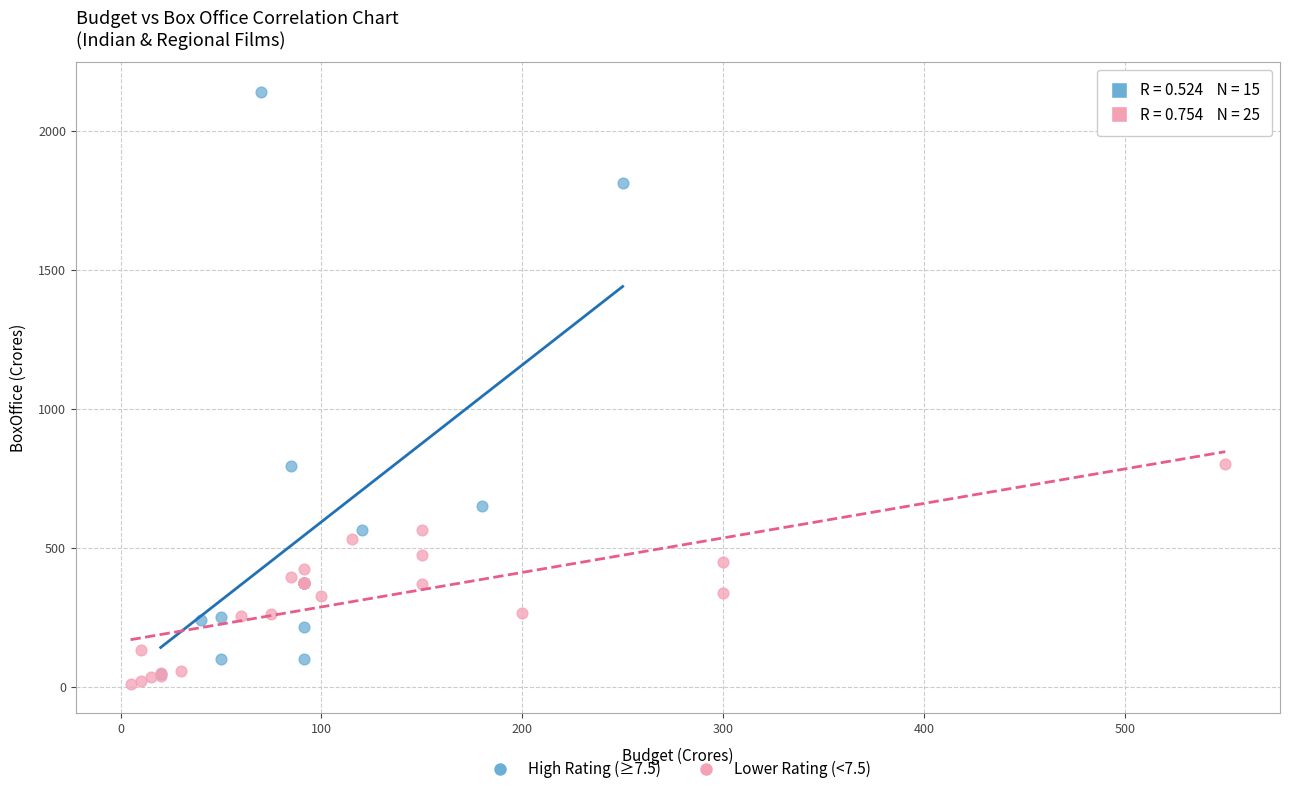

Which series contains the highest Y value?

High Rating (≥7.5)